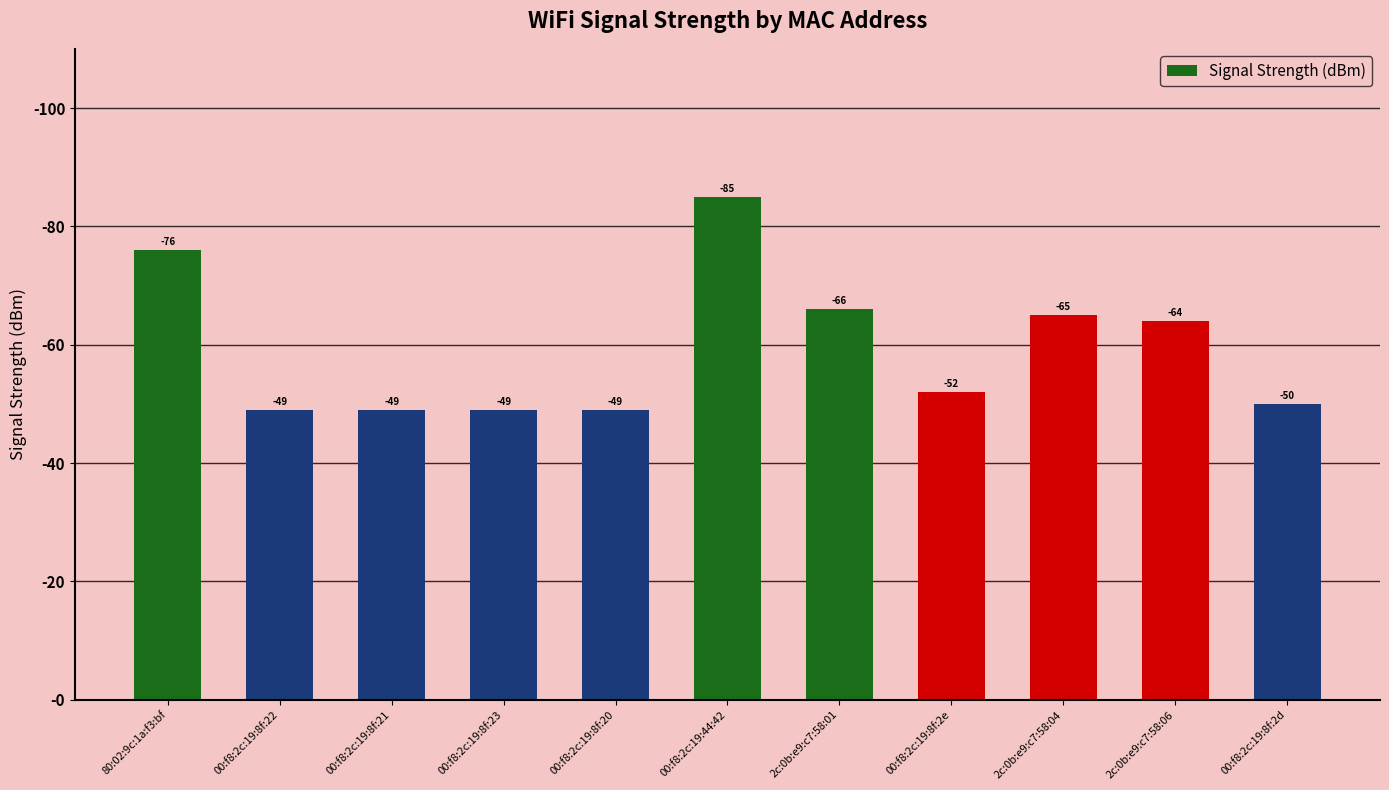

Rank the categories by value from lowest to highest.

00:f8:2c:19:8f:22, 00:f8:2c:19:8f:21, 00:f8:2c:19:8f:23, 00:f8:2c:19:8f:20, 00:f8:2c:19:8f:2d, 00:f8:2c:19:8f:2e, 2c:0b:e9:c7:58:06, 2c:0b:e9:c7:58:04, 2c:0b:e9:c7:58:01, 80:02:9c:1a:f3:bf, 00:f8:2c:19:44:42